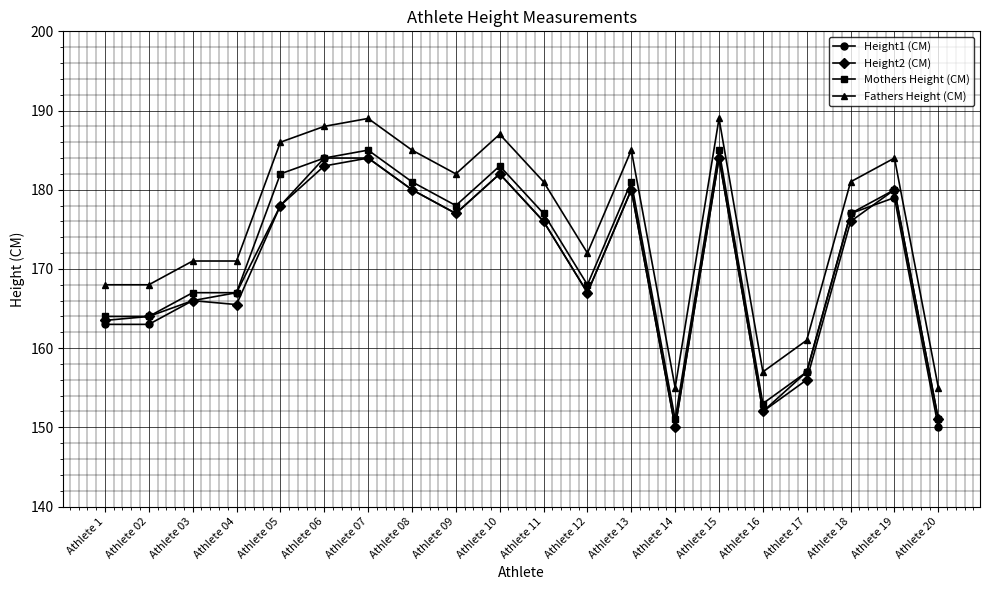

What is the maximum value for Height2 (CM)?

184.0